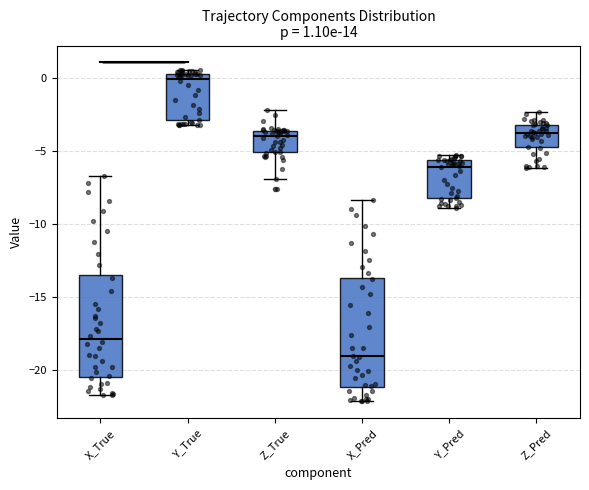

Which box has the lowest median line?

X_Pred